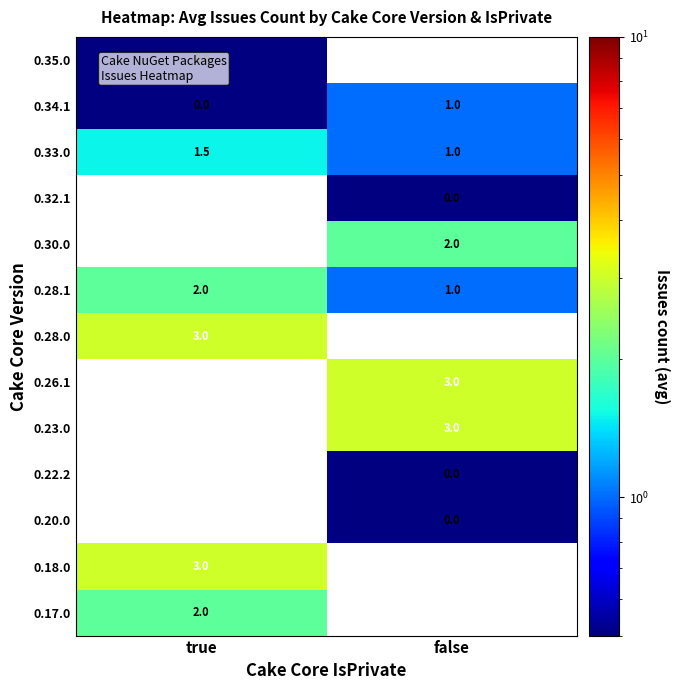

The 0.18.0 series shows 3.0 at true. True or false?

True